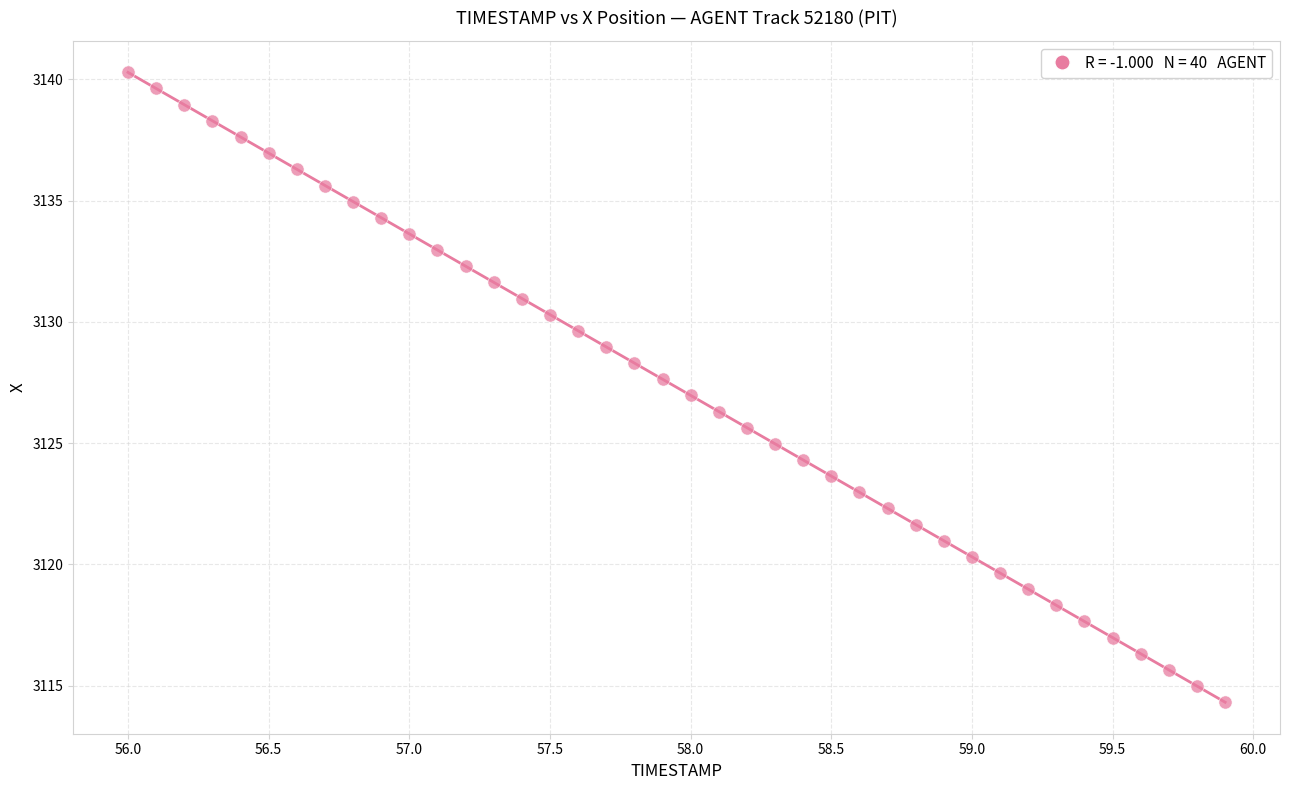

What is the range of Y values (max minus min)?

26.0